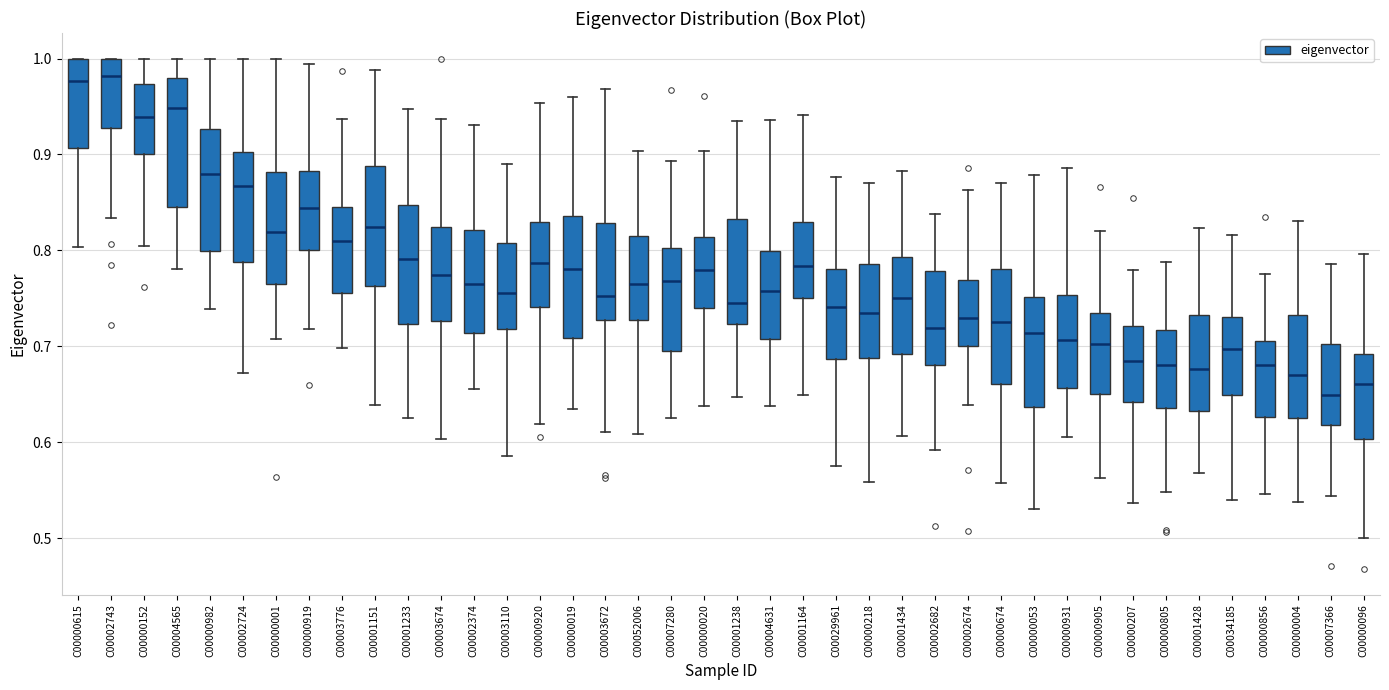

Reading left to right, transcribe this box plot: for each box, give where its median line is, the range the box spans, and where its two whiskers end, as read against the y-axis. The values are not printed on the chart, so give them approximately, as read against the axis.

C00000615: median 0.98, box 0.91 to 1.00, whiskers 0.80 to 1.00
C00002743: median 0.98, box 0.93 to 1.00, whiskers 0.83 to 1.00
C00000152: median 0.94, box 0.90 to 0.97, whiskers 0.80 to 1.00
C00004565: median 0.95, box 0.85 to 0.98, whiskers 0.78 to 1.00
C00000982: median 0.88, box 0.80 to 0.93, whiskers 0.74 to 1.00
C00002724: median 0.87, box 0.79 to 0.90, whiskers 0.67 to 1.00
C00000001: median 0.82, box 0.77 to 0.88, whiskers 0.71 to 1.00
C00000919: median 0.84, box 0.80 to 0.88, whiskers 0.72 to 0.99
C00003776: median 0.81, box 0.76 to 0.84, whiskers 0.70 to 0.94
C00001151: median 0.82, box 0.76 to 0.89, whiskers 0.64 to 0.99
C00001233: median 0.79, box 0.72 to 0.85, whiskers 0.63 to 0.95
C00003674: median 0.77, box 0.73 to 0.82, whiskers 0.60 to 0.94
C00002374: median 0.76, box 0.71 to 0.82, whiskers 0.66 to 0.93
C00003110: median 0.76, box 0.72 to 0.81, whiskers 0.59 to 0.89
C00000920: median 0.79, box 0.74 to 0.83, whiskers 0.62 to 0.95
C00000019: median 0.78, box 0.71 to 0.84, whiskers 0.63 to 0.96
C00003672: median 0.75, box 0.73 to 0.83, whiskers 0.61 to 0.97
C00052006: median 0.76, box 0.73 to 0.82, whiskers 0.61 to 0.90
C00007280: median 0.77, box 0.69 to 0.80, whiskers 0.62 to 0.89
C00000020: median 0.78, box 0.74 to 0.81, whiskers 0.64 to 0.90
C00001238: median 0.75, box 0.72 to 0.83, whiskers 0.65 to 0.94
C00004631: median 0.76, box 0.71 to 0.80, whiskers 0.64 to 0.94
C00001164: median 0.78, box 0.75 to 0.83, whiskers 0.65 to 0.94
C00029961: median 0.74, box 0.69 to 0.78, whiskers 0.58 to 0.88
C00000218: median 0.73, box 0.69 to 0.79, whiskers 0.56 to 0.87
C00001434: median 0.75, box 0.69 to 0.79, whiskers 0.61 to 0.88
C00002682: median 0.72, box 0.68 to 0.78, whiskers 0.59 to 0.84
C00002674: median 0.73, box 0.70 to 0.77, whiskers 0.64 to 0.86
C00000674: median 0.73, box 0.66 to 0.78, whiskers 0.56 to 0.87
C00000053: median 0.71, box 0.64 to 0.75, whiskers 0.53 to 0.88
C00000931: median 0.71, box 0.66 to 0.75, whiskers 0.61 to 0.89
C00000905: median 0.70, box 0.65 to 0.73, whiskers 0.56 to 0.82
C00000207: median 0.68, box 0.64 to 0.72, whiskers 0.54 to 0.78
C00000805: median 0.68, box 0.64 to 0.72, whiskers 0.55 to 0.79
C00001428: median 0.68, box 0.63 to 0.73, whiskers 0.57 to 0.82
C00034185: median 0.70, box 0.65 to 0.73, whiskers 0.54 to 0.82
C00000856: median 0.68, box 0.63 to 0.71, whiskers 0.55 to 0.77
C00000004: median 0.67, box 0.62 to 0.73, whiskers 0.54 to 0.83
C00007366: median 0.65, box 0.62 to 0.70, whiskers 0.54 to 0.79
C00000096: median 0.66, box 0.60 to 0.69, whiskers 0.50 to 0.80